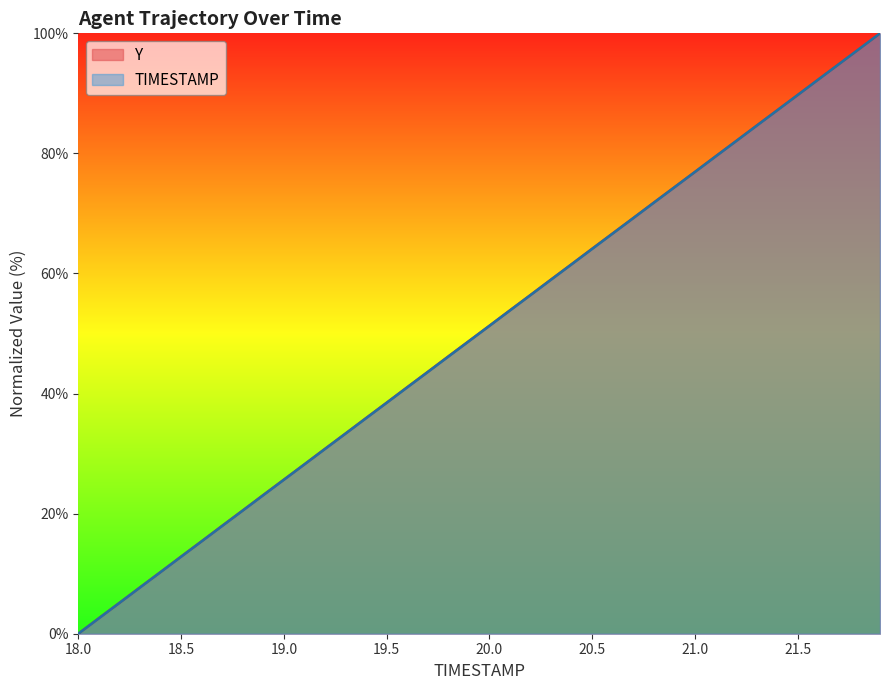

True or false: TIMESTAMP and Y intersect in this chart.

True